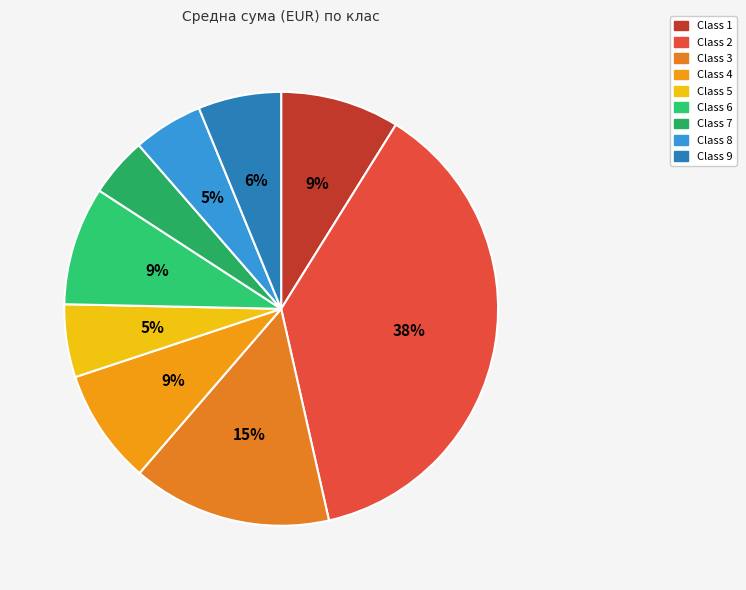

Is the sum of Class 4 and Class 7 greater than half?

No